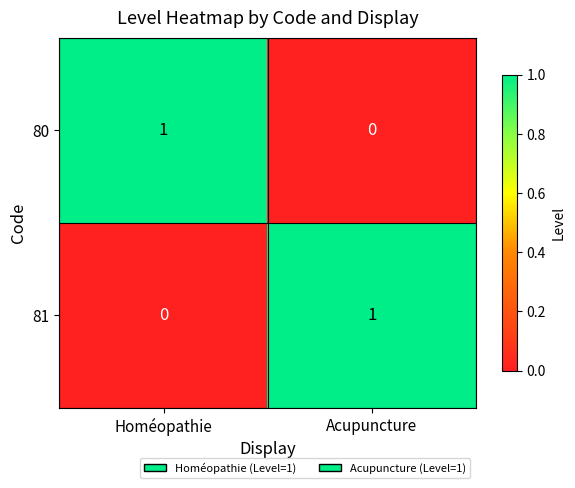

At which label does 80 reach its minimum?

Acupuncture